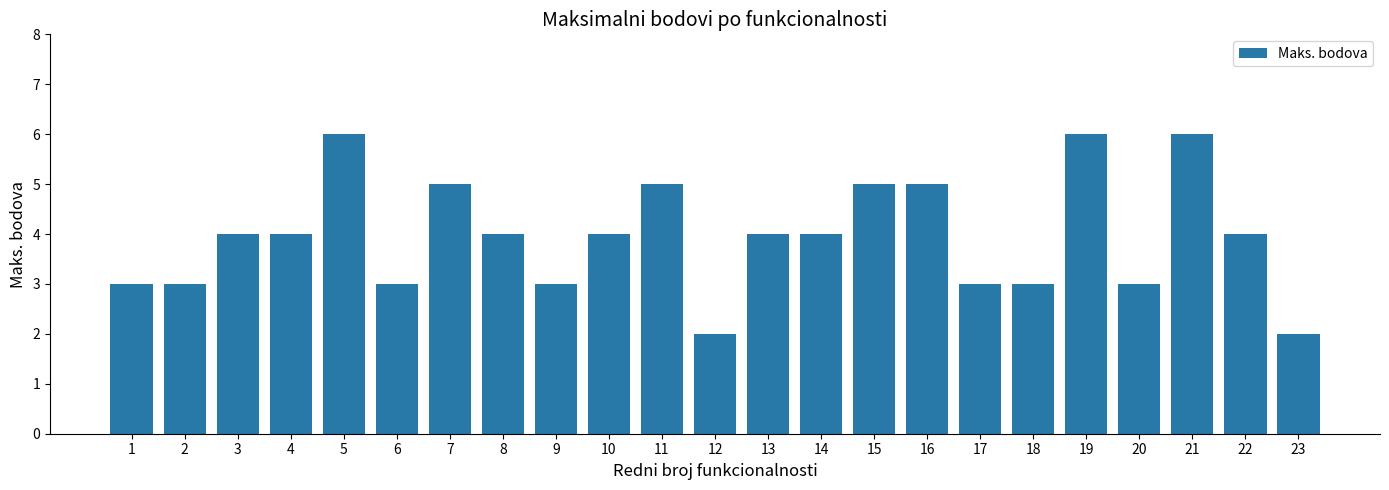

Does the chart contain any negative values?

No